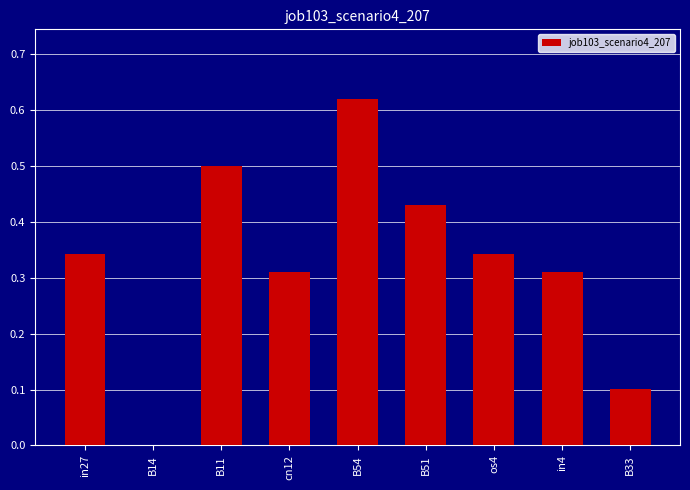

What is the sum of all values?

3.0